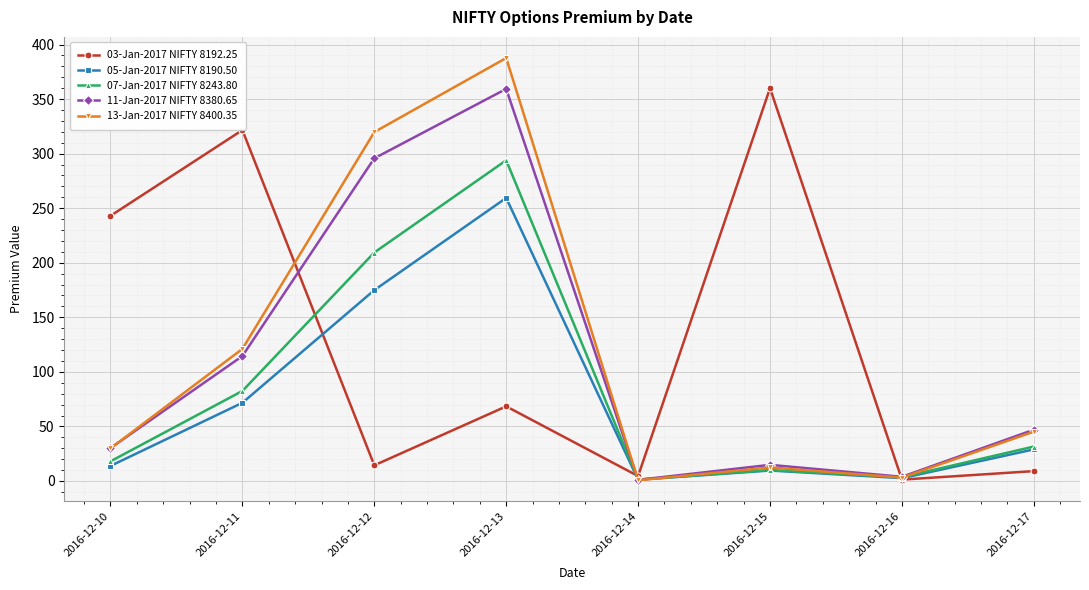

How many interior local peaks does the 11-Jan-2017 NIFTY 8380.65 series have?

2